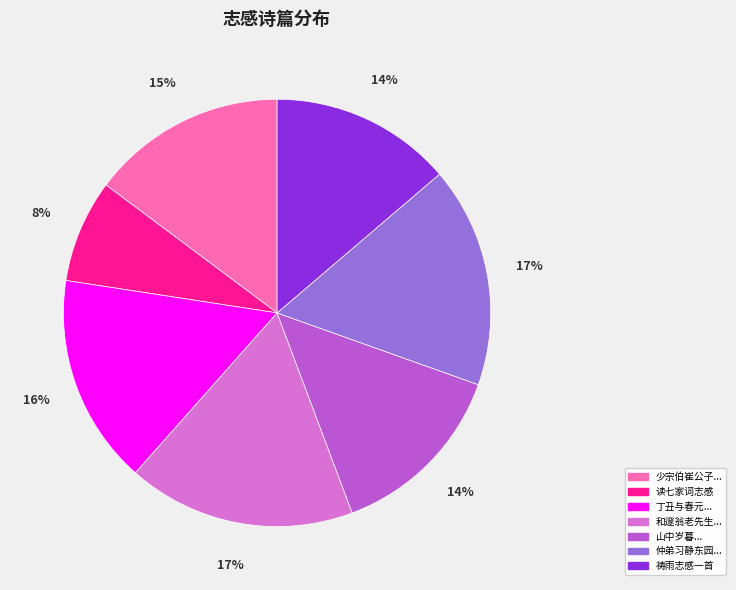

To the nearest percent, what is the difference between the largest and smallest slice percentages?

9%